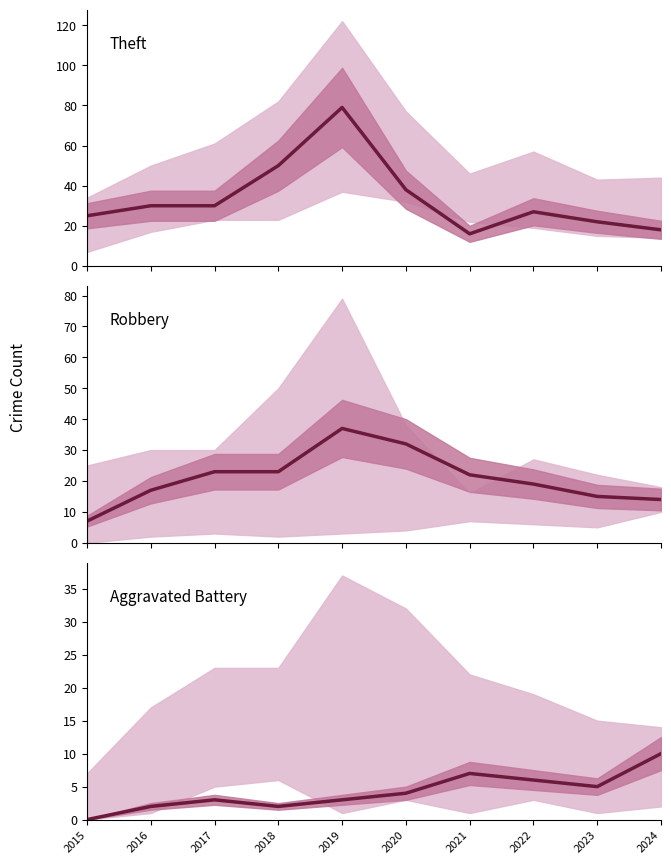

How many data points in Theft are less than 30?

5